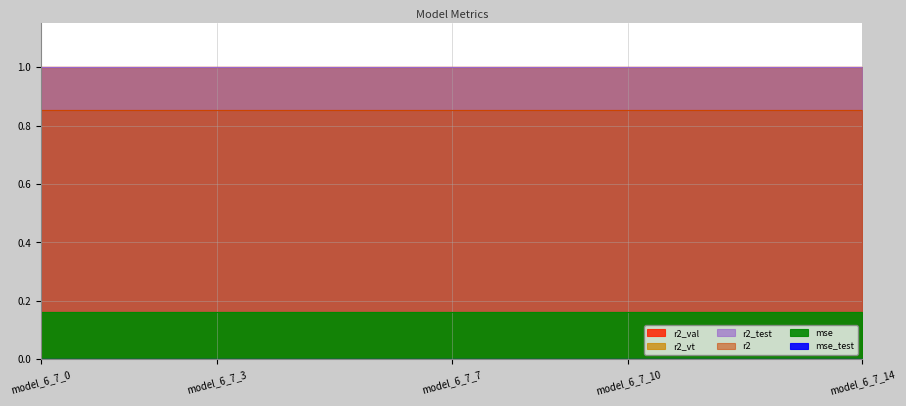

Rank the categories by r2_test value from highest to lowest.

model_6_7_0, model_6_7_1, model_6_7_2, model_6_7_3, model_6_7_4, model_6_7_5, model_6_7_6, model_6_7_7, model_6_7_8, model_6_7_9, model_6_7_10, model_6_7_11, model_6_7_12, model_6_7_13, model_6_7_14